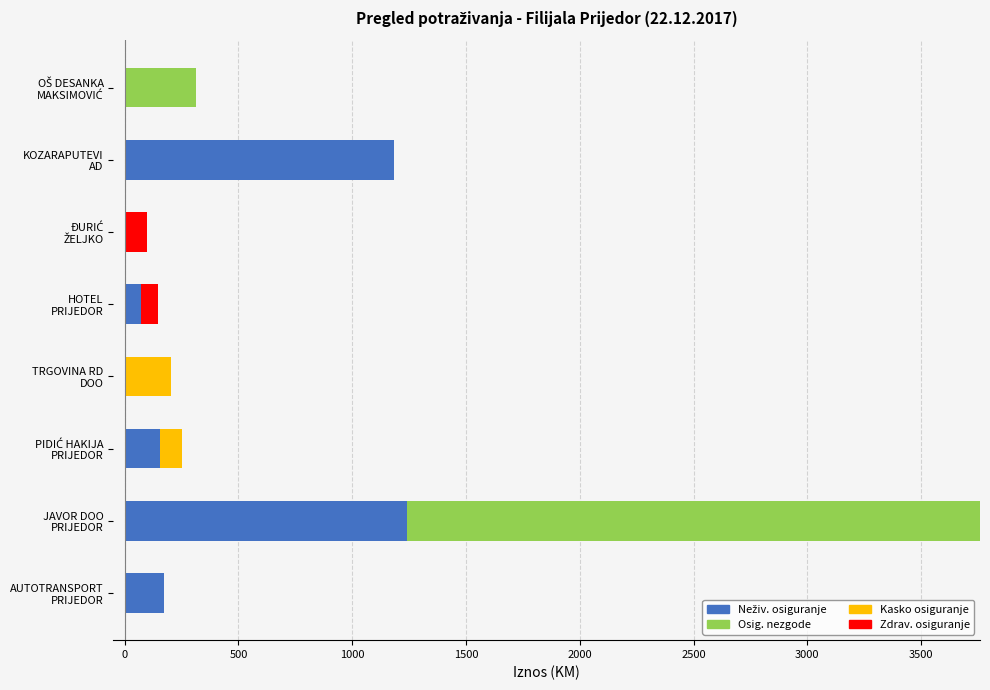

How many data points does each series have?

8